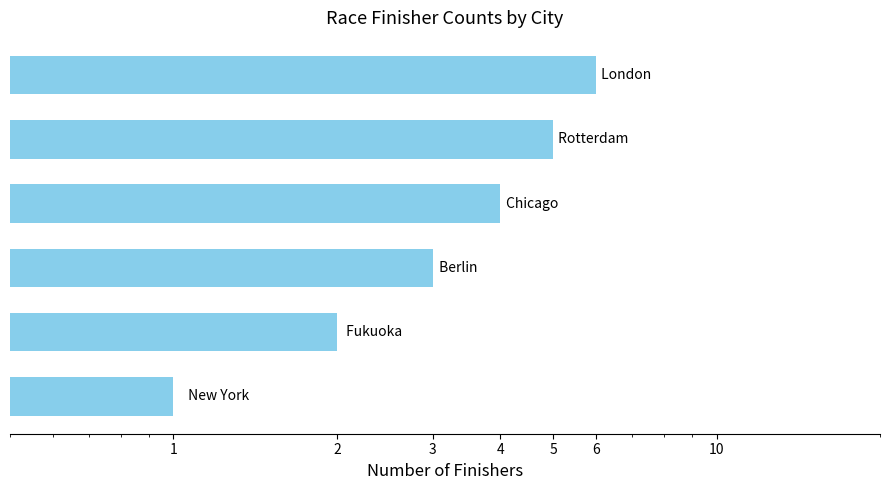

Reading right to left, transcribe all the data shown in this chart.

1	2	3	4	5	6